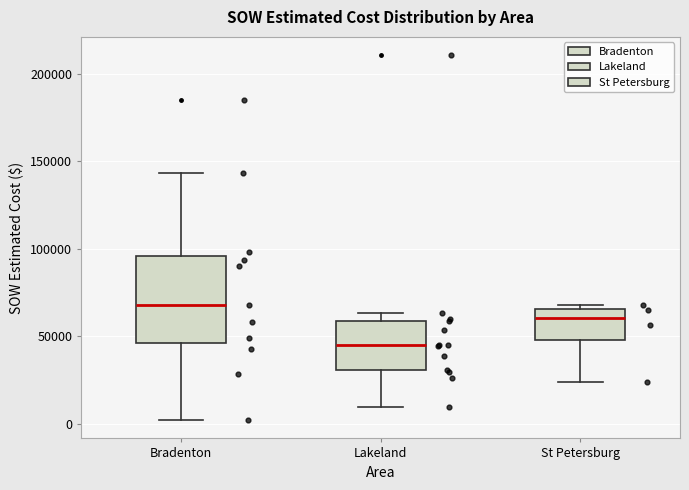

Reading left to right, transcribe this box plot: for each box, give where its median line is, the range the box spans, and where its two whiskers end, as read against the y-axis. The values are not printed on the chart, so give them approximately, as read against the axis.

Bradenton: median 70000, box 45000 to 95000, whiskers 0 to 145000
Lakeland: median 45000, box 30000 to 60000, whiskers 10000 to 65000
St Petersburg: median 60000, box 50000 to 65000, whiskers 25000 to 70000